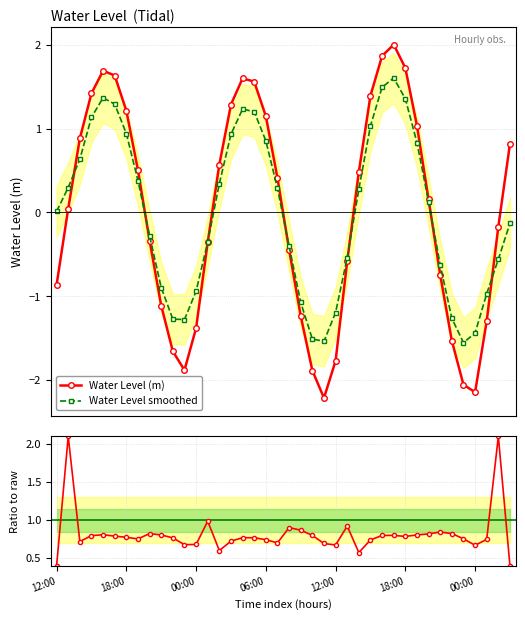

The Ratio smooth/raw series shows 1.2 at 35. True or false?

False